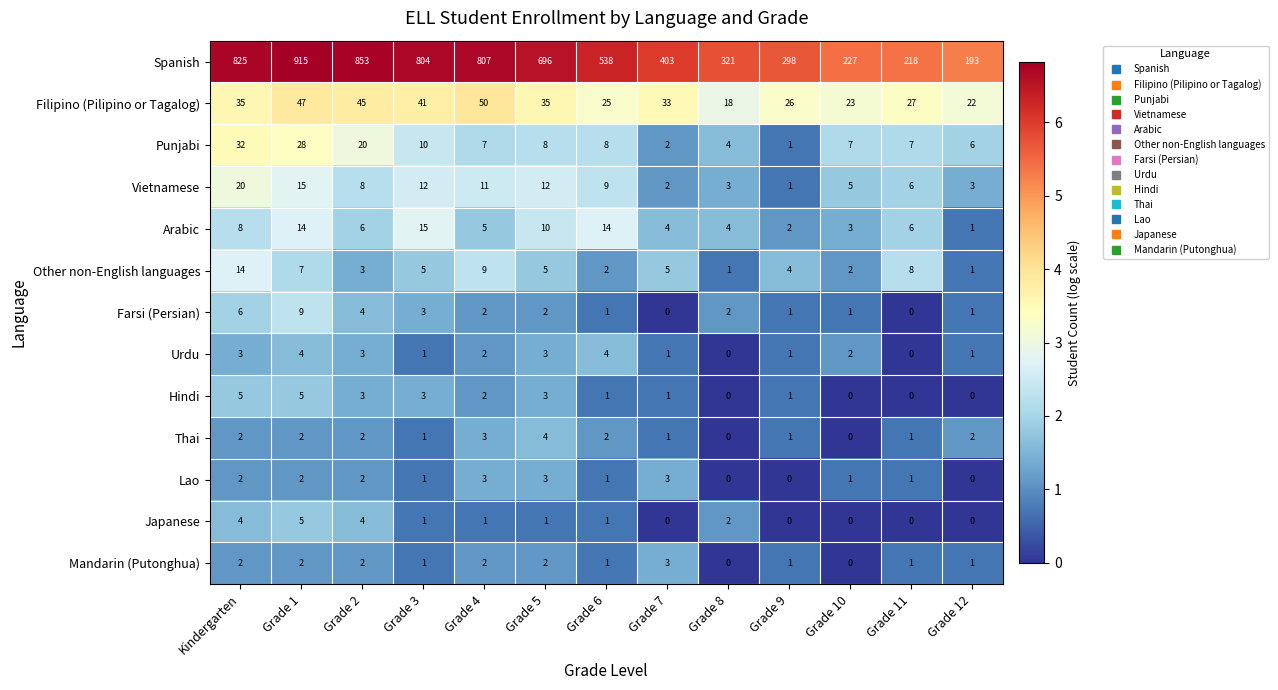

How many series are shown in this chart?

13